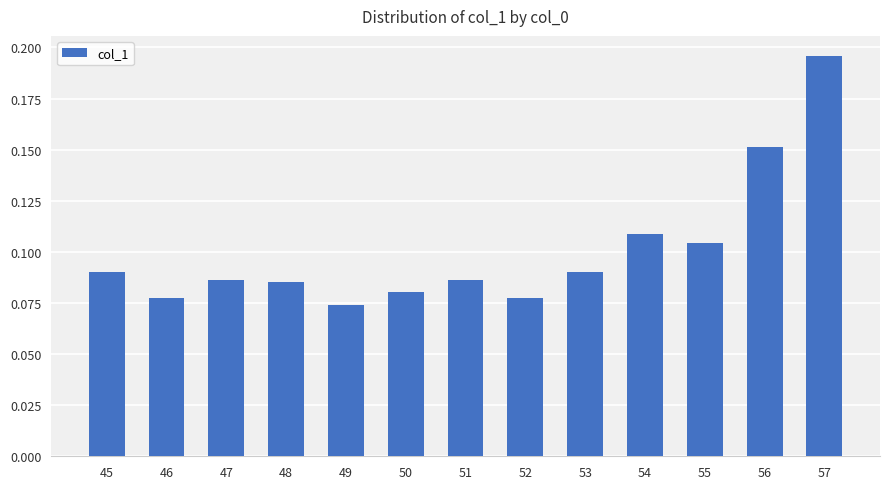

The chart shows a value of 0.2 at 54. True or false?

False